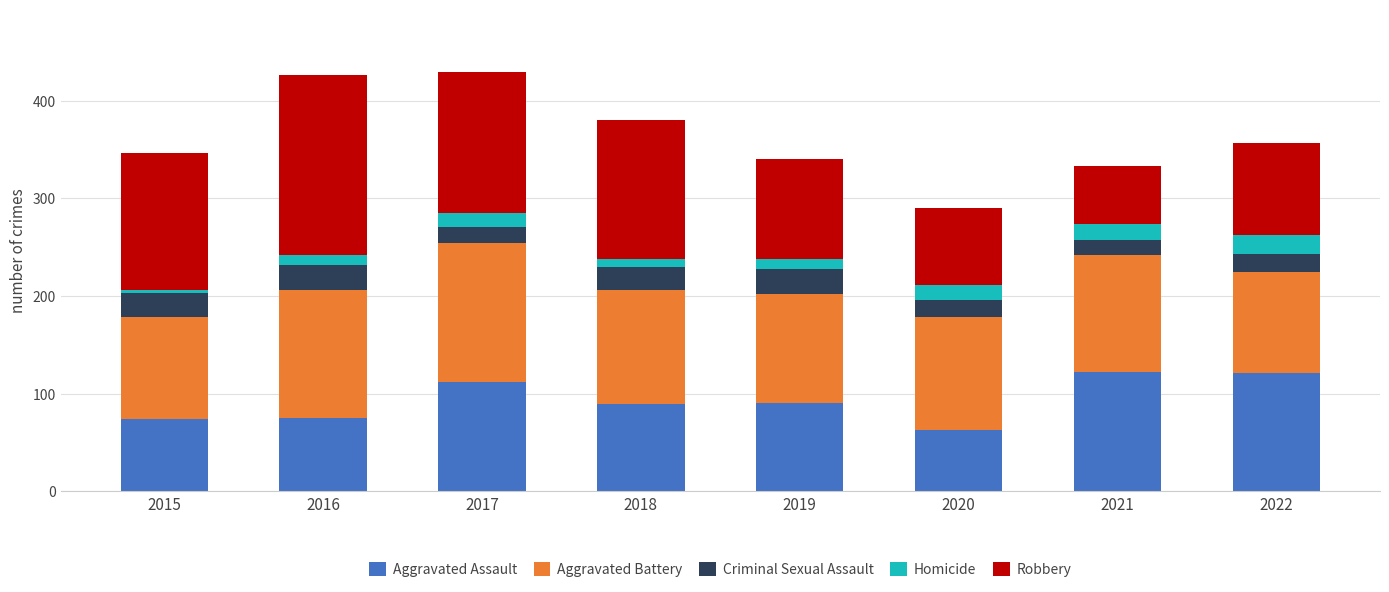

What is the total value across all series at 2022?

357